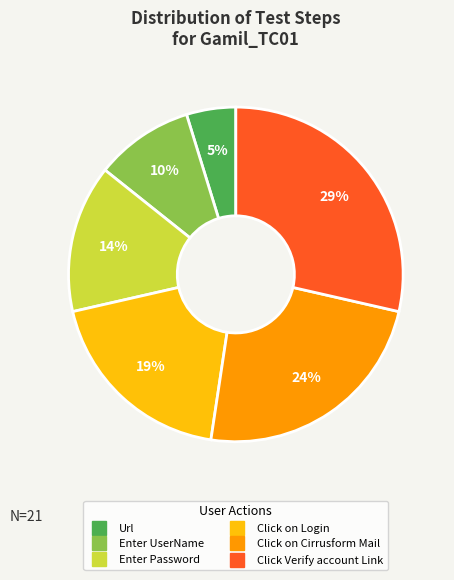

To the nearest percent, what is the combined percentage of Url and Enter Password?

19%